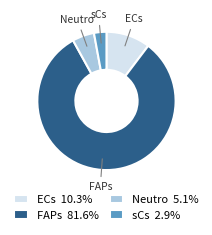

What is the largest slice in the pie chart?

FAPs